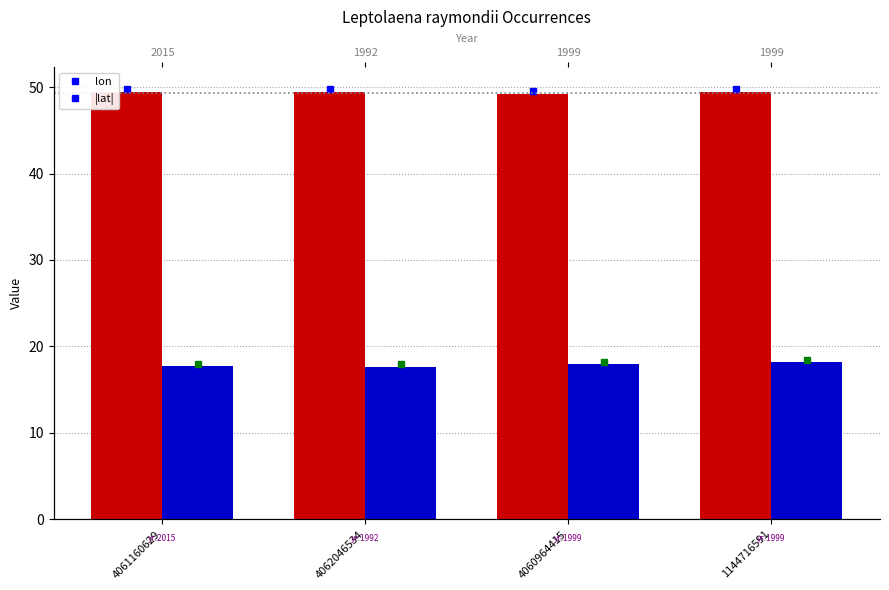

Between 4062046534 and 4060964415, which series saw the biggest shift?

|lat|